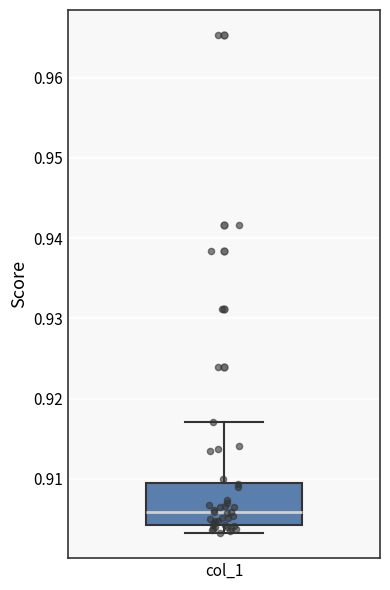

Where is the lower edge of the box for col_1 on the y-axis? The values are not printed on the chart, so give them approximately, as read against the axis.

0.904